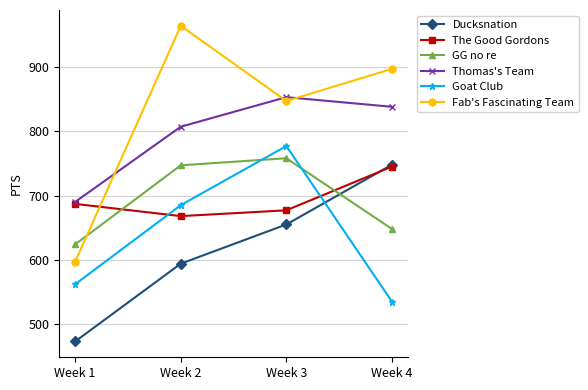

What is the difference between the GG no re values at Week 1 and Week 3?

134